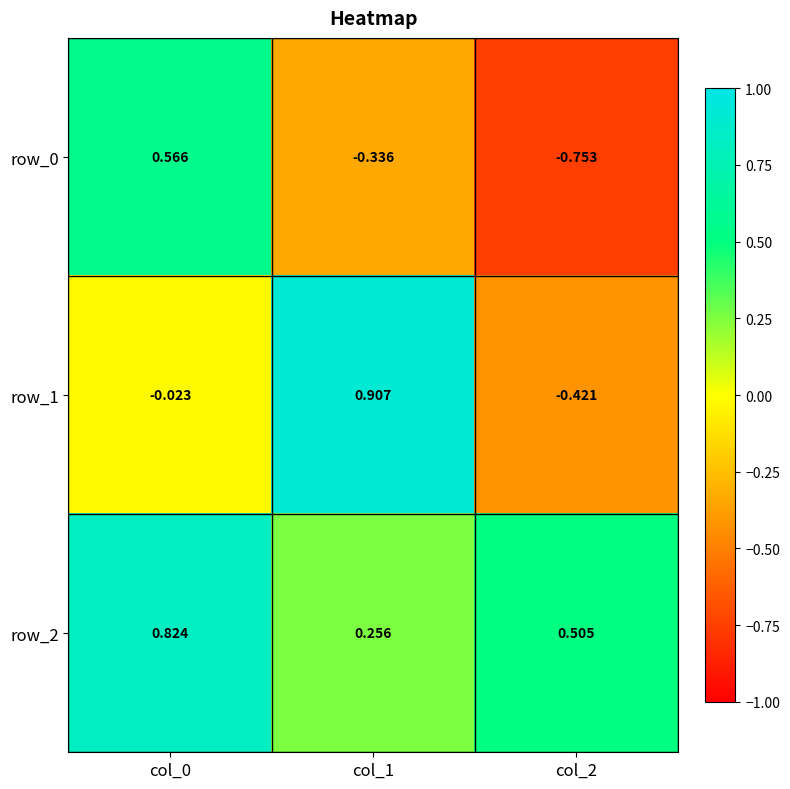

How many data points does each series have?

3